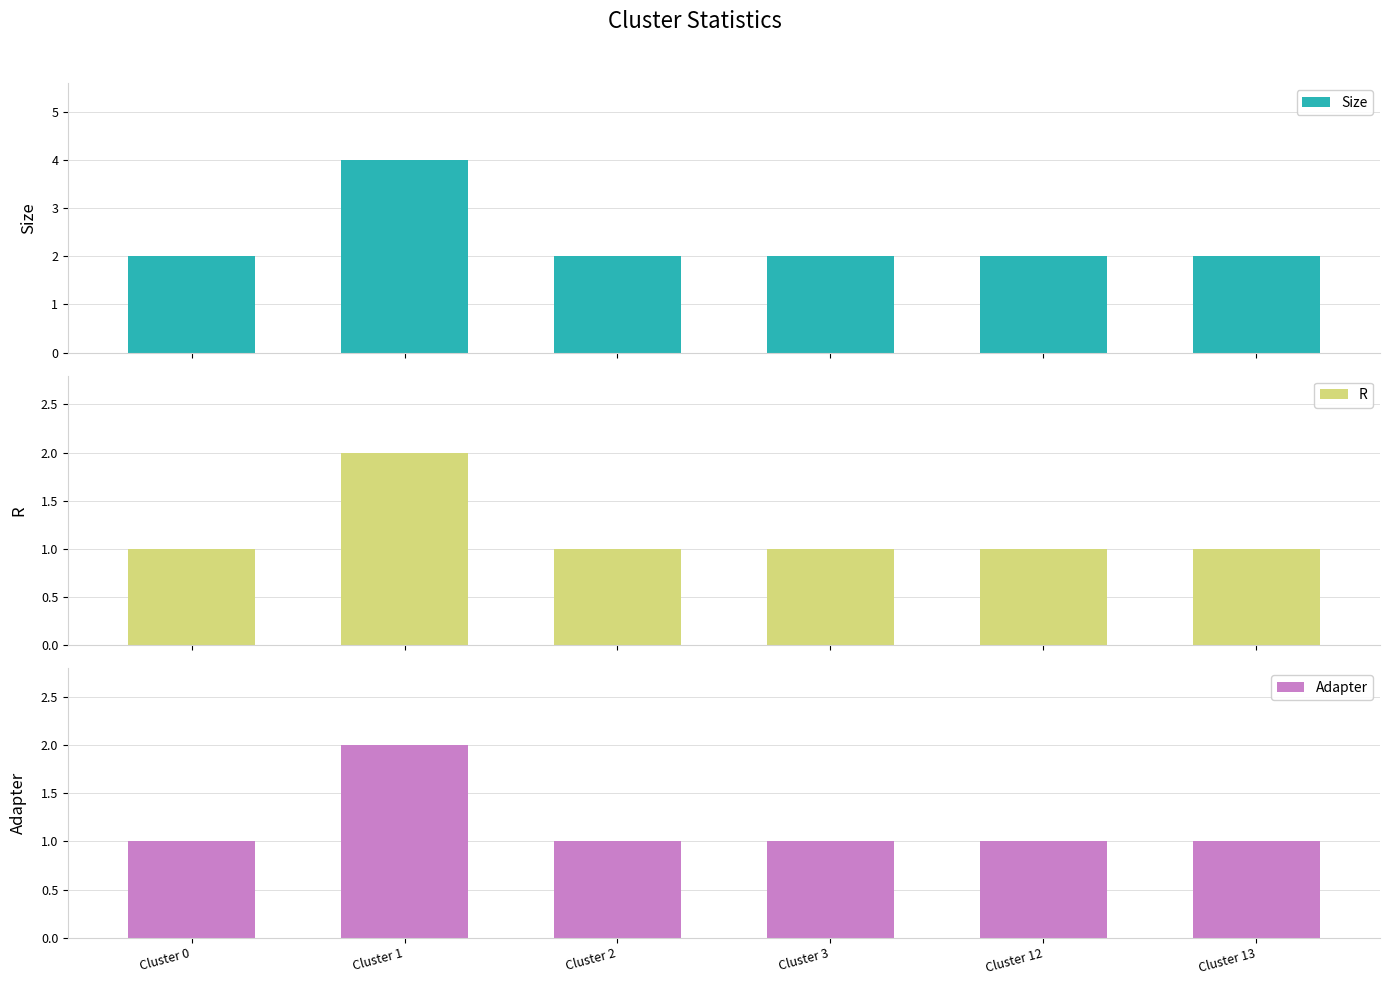

How many data points does each series have?

6